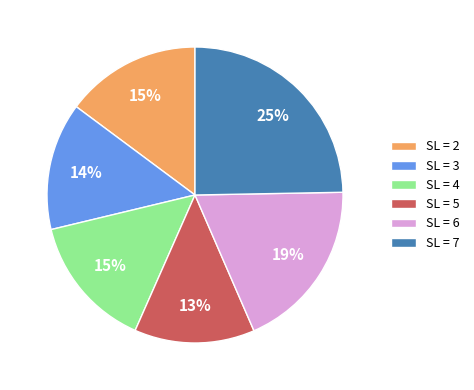

How many segments does this pie chart have?

6